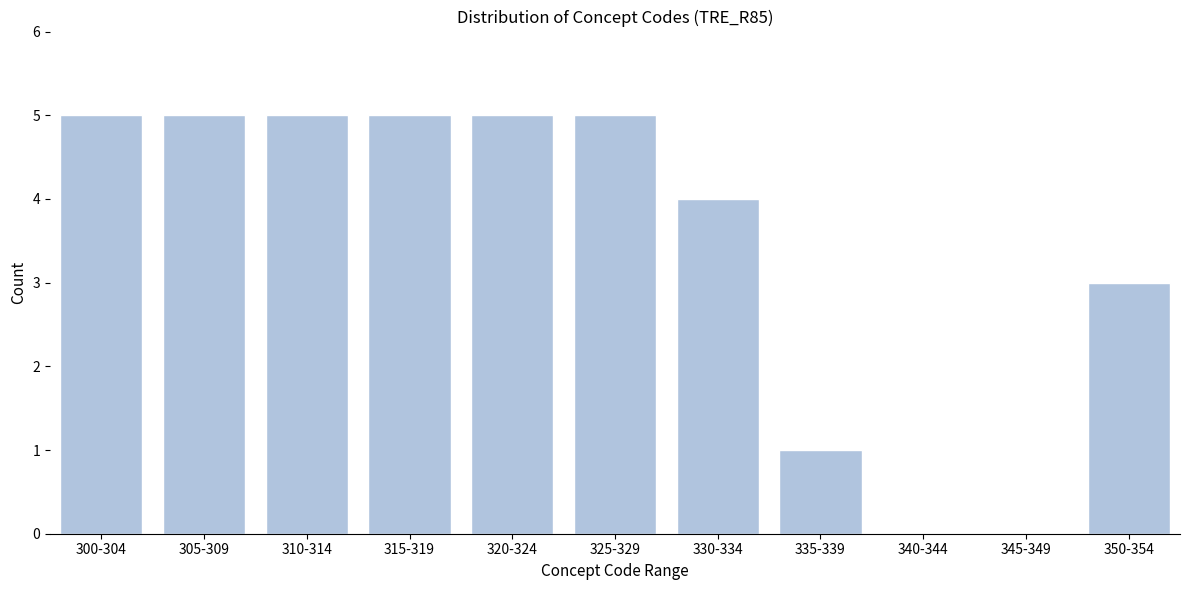

Reading left to right, what are all the values shown in this chart?

300-304=5	305-309=5	310-314=5	315-319=5	320-324=5	325-329=5	330-334=4	335-339=1	340-344=0	345-349=0	350-354=3